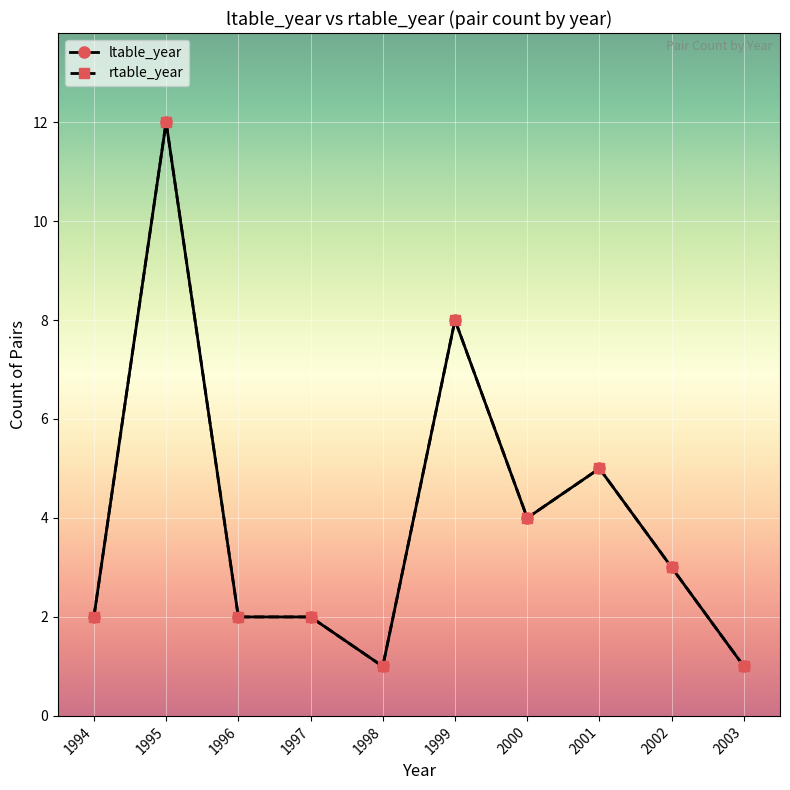

Does the chart have visible grid lines?

Yes